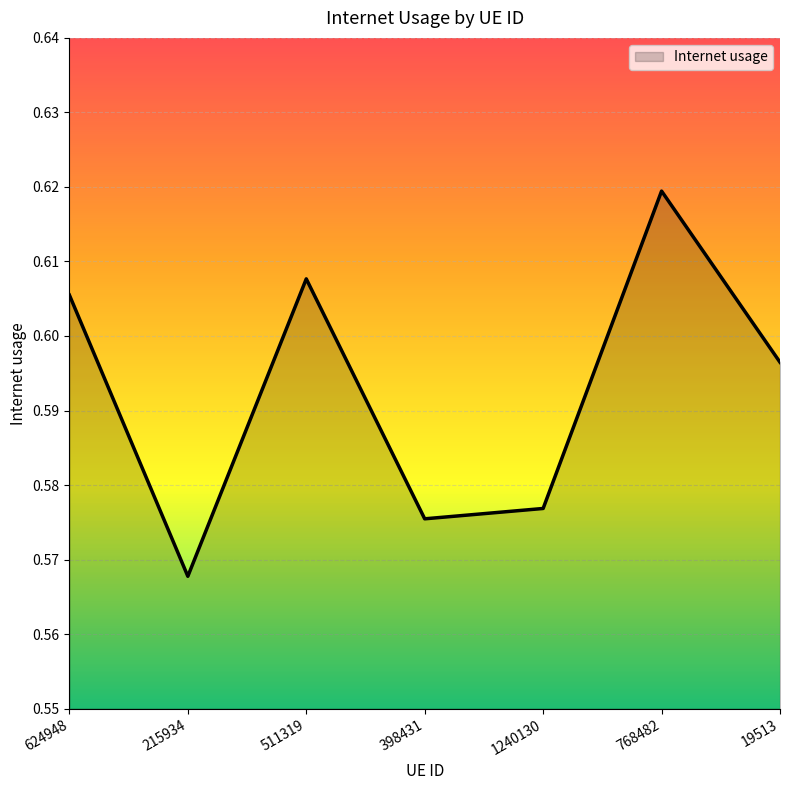

What position from the right is 215934?

6